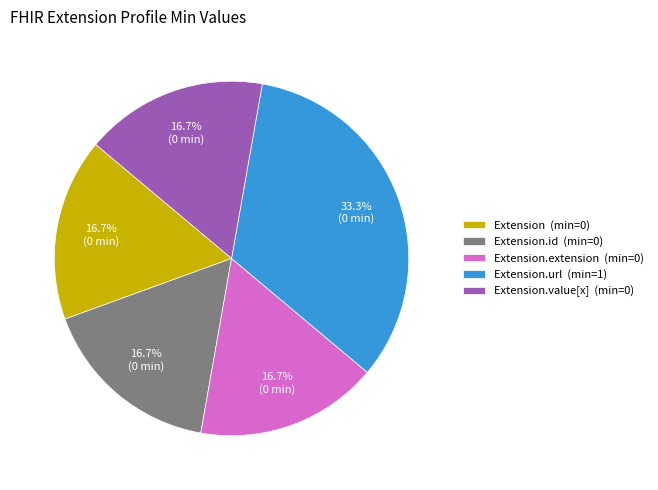

Is the sum of Extension.extension (min=0) and Extension (min=0) greater than half?

No